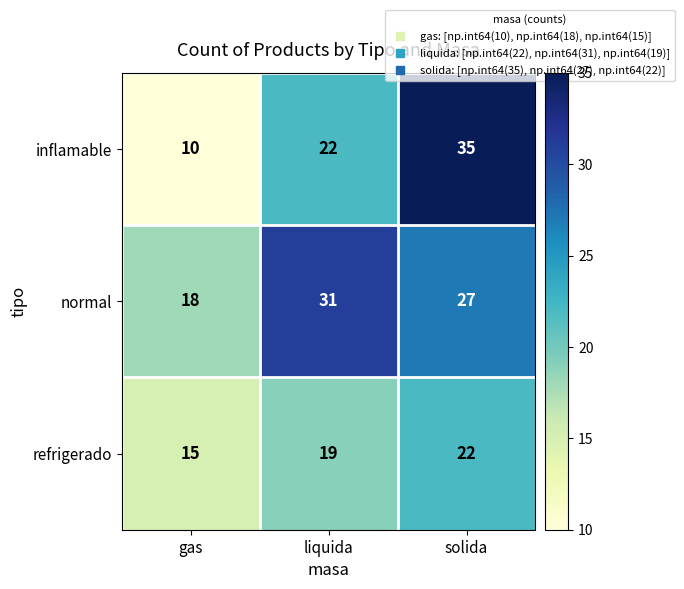

Count the number of categories in the chart.

3